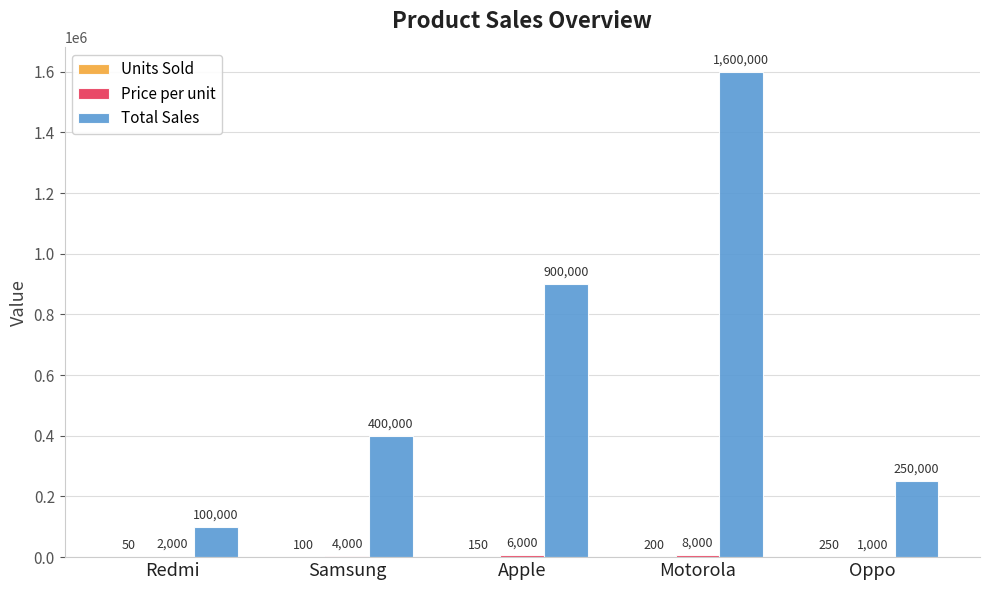

At which category is the sum across all series the highest?

Motorola